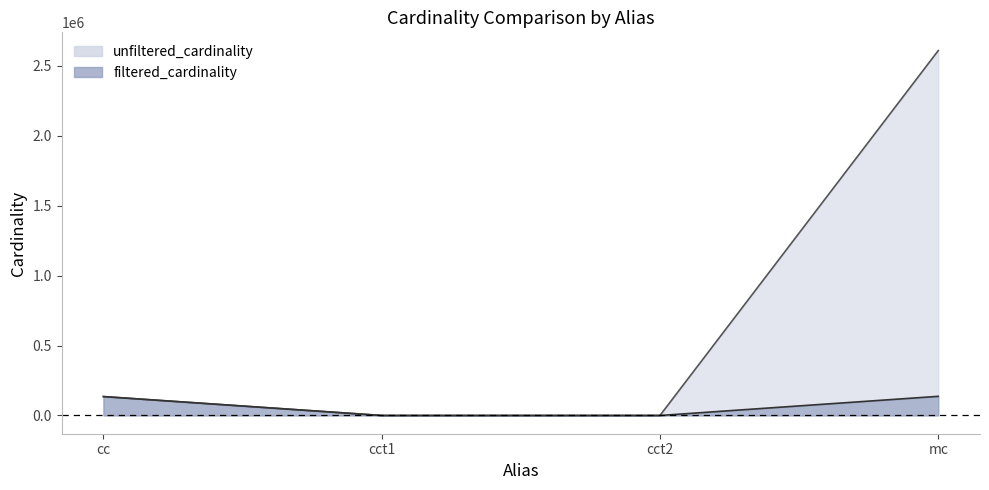

Reading left to right, what are all the values shown in this chart?

unfiltered_cardinality: 135086	4	4	2609129
filtered_cardinality: 135086	1	1	136914